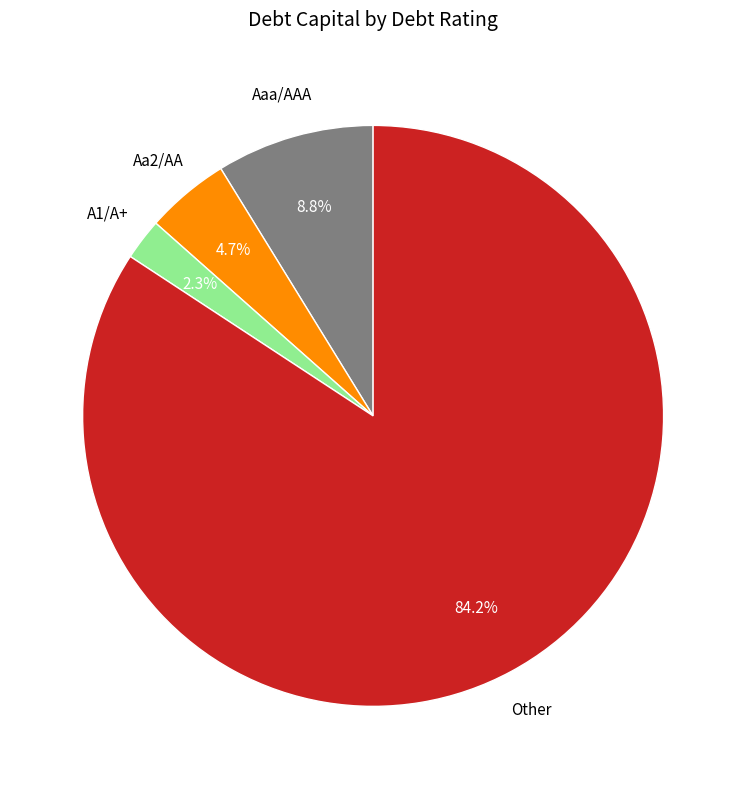

Is there a majority slice in this chart?

Yes